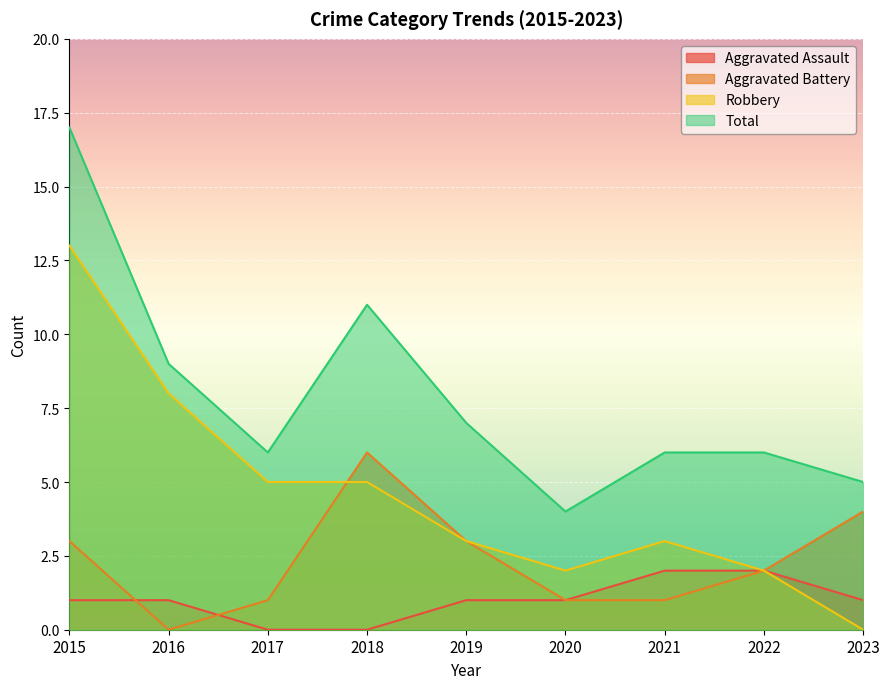

True or false: Aggravated Battery has more than 2 interior local peaks.

False